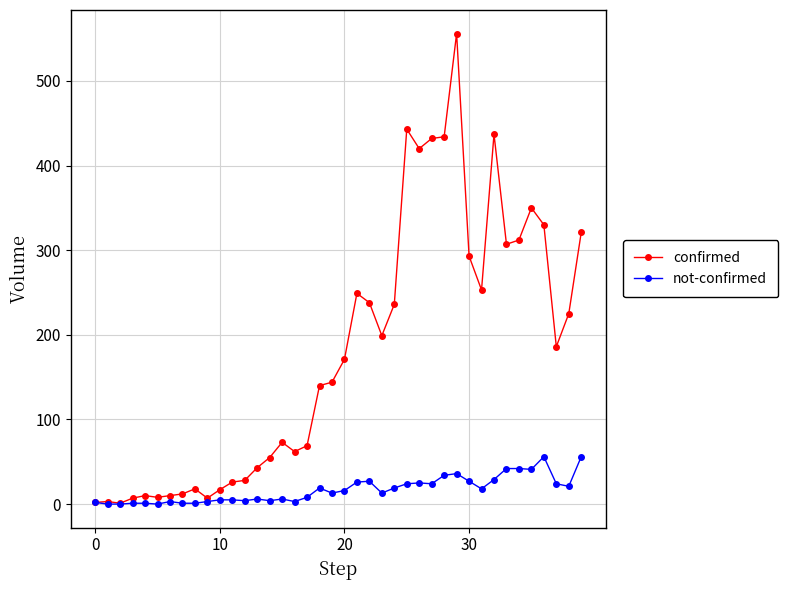

What is the sum of all confirmed values?

7127